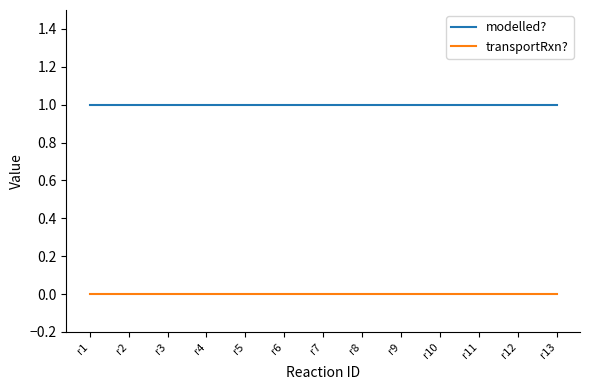

True or false: modelled? and transportRxn? cross at least once.

False